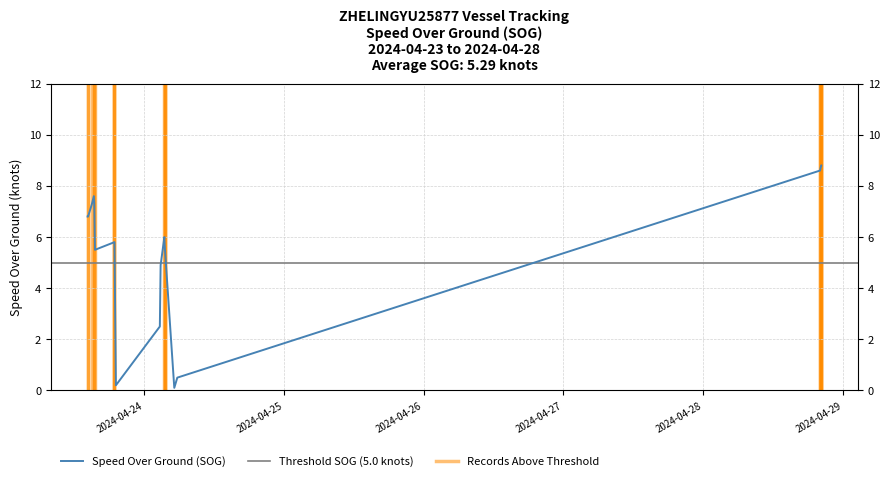

Where does the data first go above 5?

2024-04-23 14:16:43